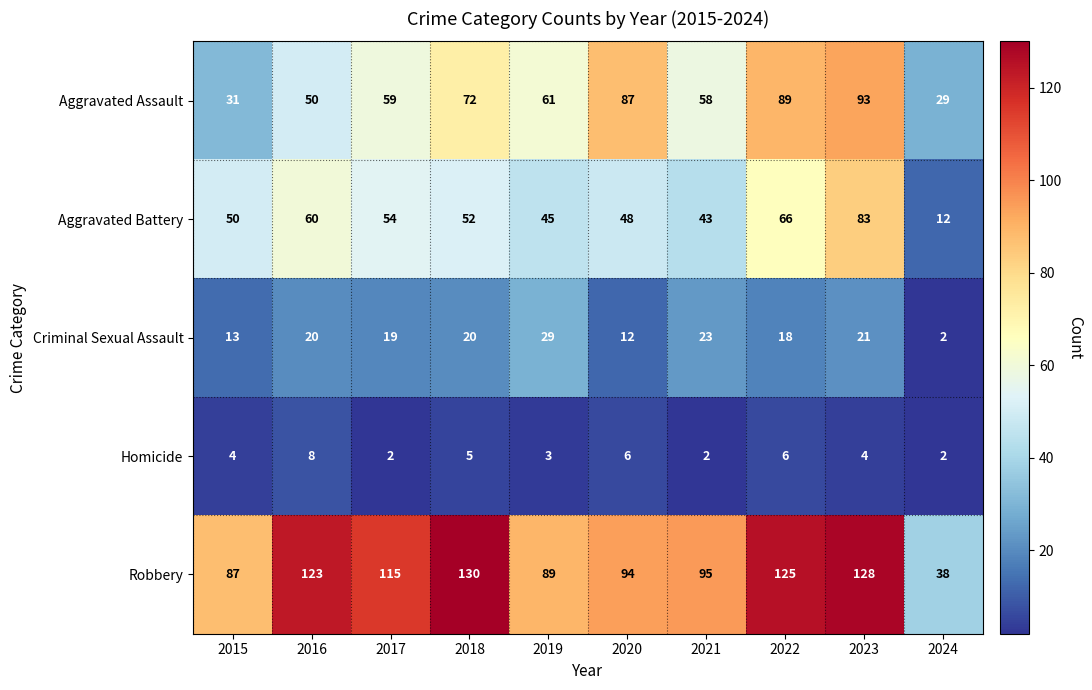

What is the difference between the maximum and minimum values in the Aggravated Battery series?

71